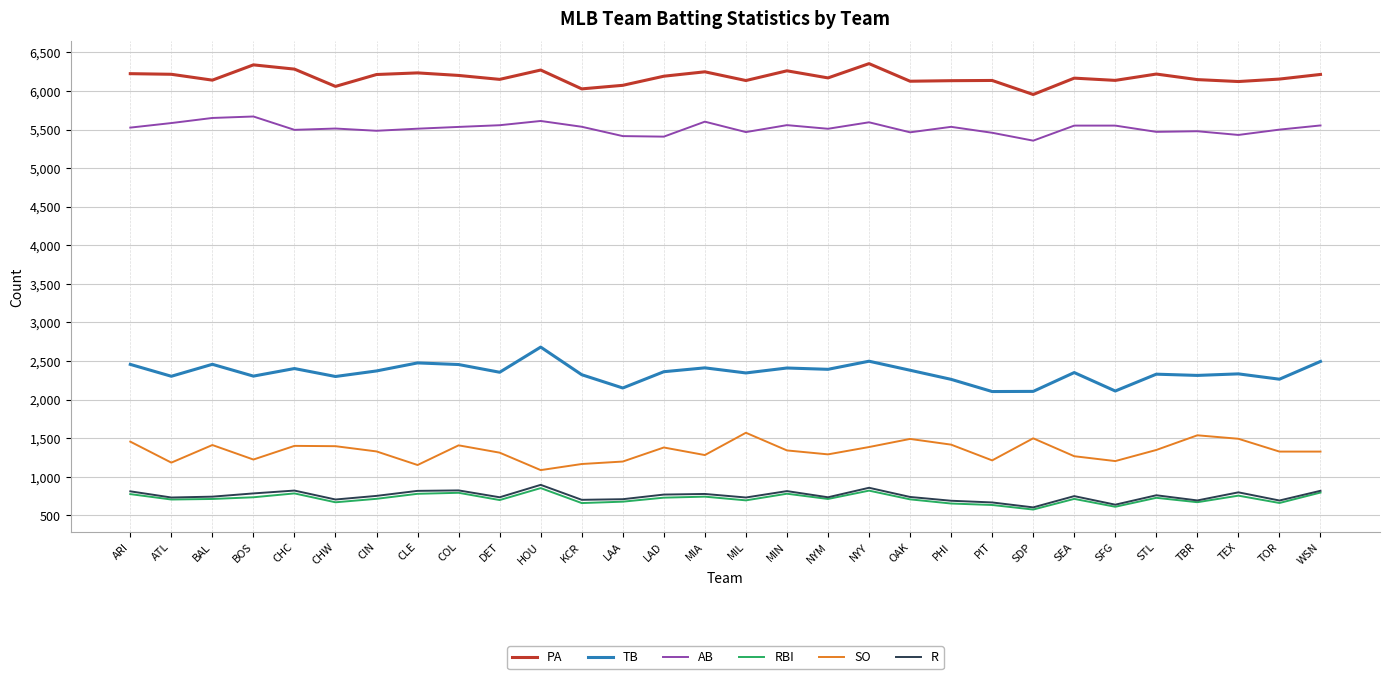

Is it true that R equals 1121 at TBR?

False